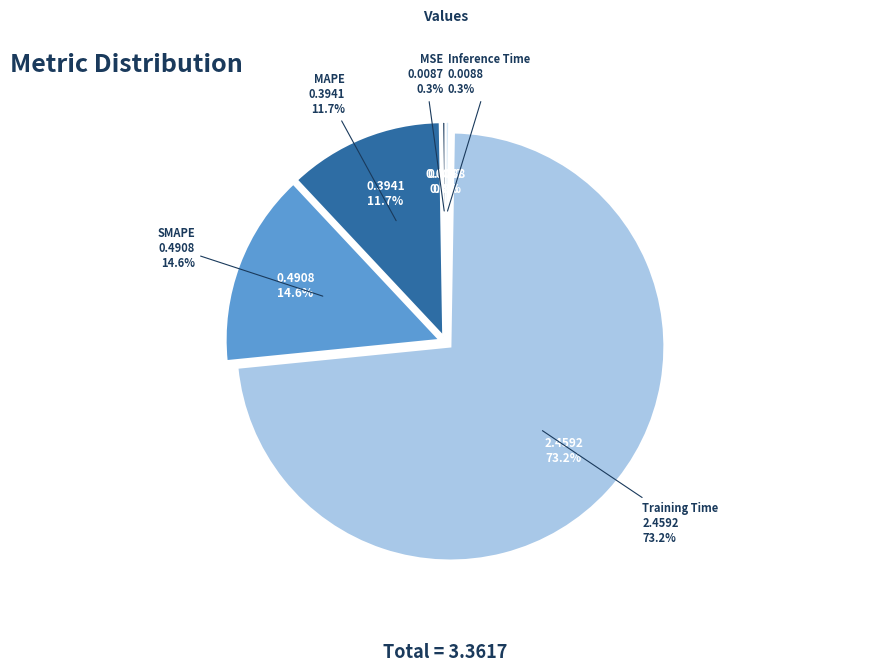

What is the change in value from MSE to SMAPE?

+0.5